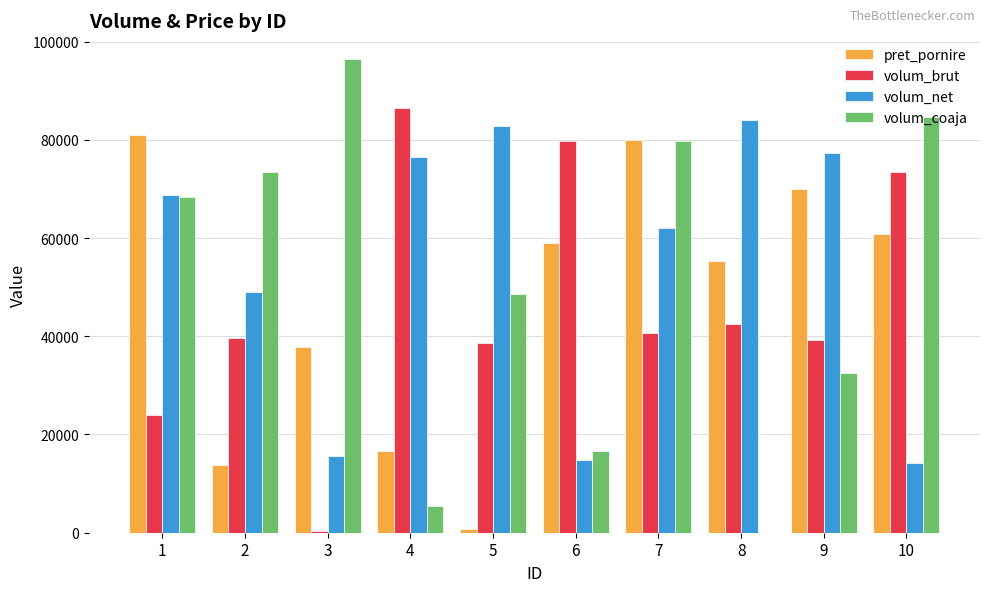

What is the sum of all pret_pornire values?

474939